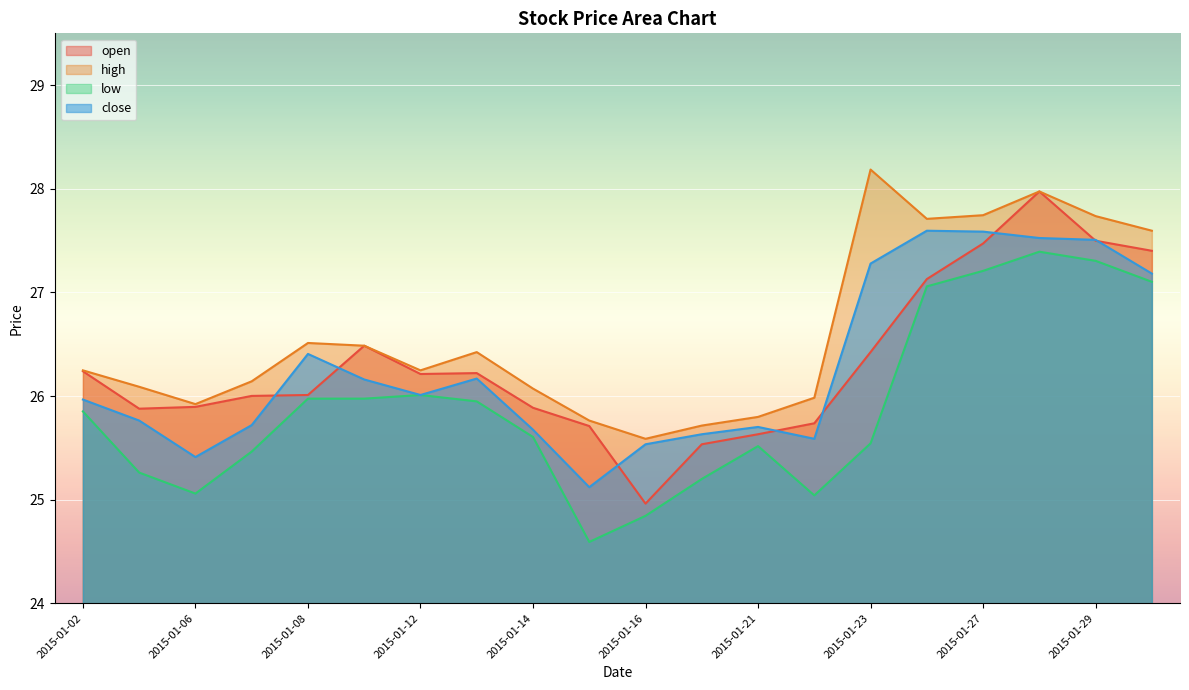

Reading left to right, list all the values displayed in this chart.

open: 2015-01-02=26.2	2015-01-05=25.9	2015-01-06=25.9	2015-01-07=26.0	2015-01-08=26.0	2015-01-09=26.5	2015-01-12=26.2	2015-01-13=26.2	2015-01-14=25.9	2015-01-15=25.7	2015-01-16=25.0	2015-01-20=25.5	2015-01-21=25.6	2015-01-22=25.7	2015-01-23=26.4	2015-01-26=27.1	2015-01-27=27.5	2015-01-28=28.0	2015-01-29=27.5	2015-01-30=27.4
high: 2015-01-02=26.2	2015-01-05=26.1	2015-01-06=25.9	2015-01-07=26.1	2015-01-08=26.5	2015-01-09=26.5	2015-01-12=26.2	2015-01-13=26.4	2015-01-14=26.1	2015-01-15=25.8	2015-01-16=25.6	2015-01-20=25.7	2015-01-21=25.8	2015-01-22=26.0	2015-01-23=28.2	2015-01-26=27.7	2015-01-27=27.7	2015-01-28=28.0	2015-01-29=27.7	2015-01-30=27.6
low: 2015-01-02=25.9	2015-01-05=25.3	2015-01-06=25.1	2015-01-07=25.5	2015-01-08=26.0	2015-01-09=26.0	2015-01-12=26.0	2015-01-13=25.9	2015-01-14=25.6	2015-01-15=24.6	2015-01-16=24.8	2015-01-20=25.2	2015-01-21=25.5	2015-01-22=25.0	2015-01-23=25.5	2015-01-26=27.1	2015-01-27=27.2	2015-01-28=27.4	2015-01-29=27.3	2015-01-30=27.1
close: 2015-01-02=26.0	2015-01-05=25.8	2015-01-06=25.4	2015-01-07=25.7	2015-01-08=26.4	2015-01-09=26.2	2015-01-12=26.0	2015-01-13=26.2	2015-01-14=25.7	2015-01-15=25.1	2015-01-16=25.5	2015-01-20=25.6	2015-01-21=25.7	2015-01-22=25.6	2015-01-23=27.3	2015-01-26=27.6	2015-01-27=27.6	2015-01-28=27.5	2015-01-29=27.5	2015-01-30=27.2